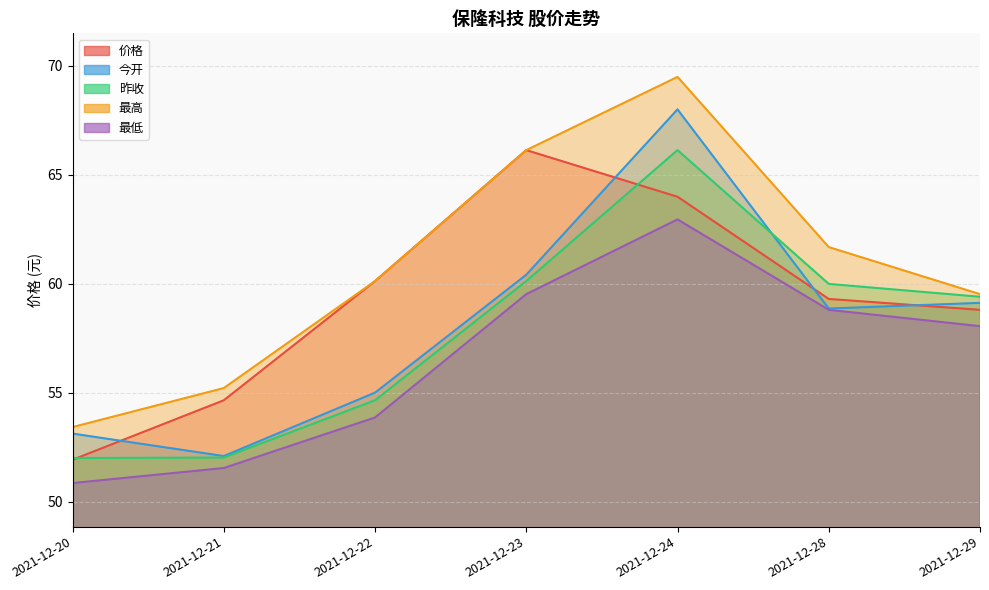

At which category is the sum across all series the highest?

2021-12-24